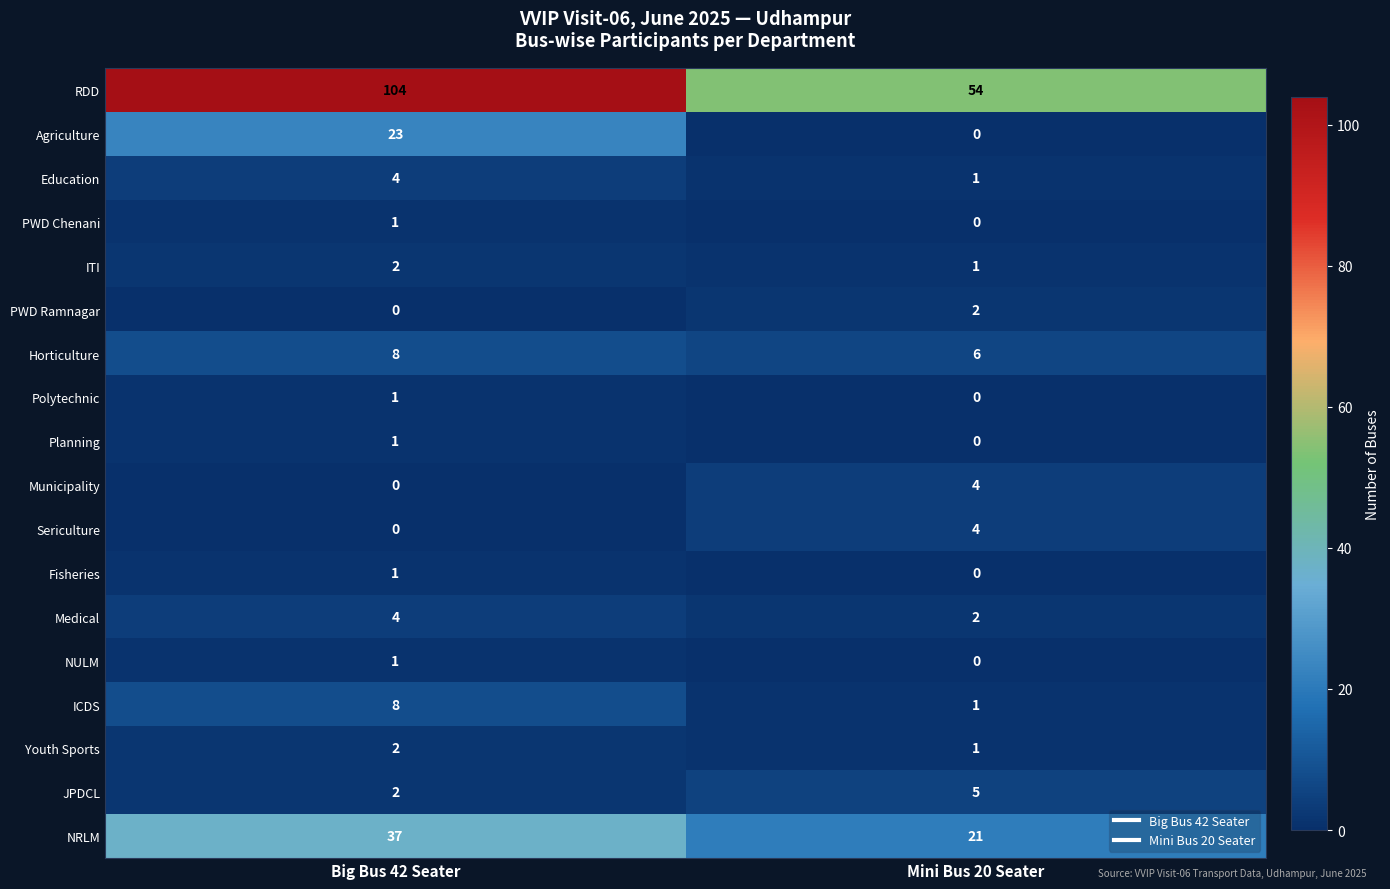

At which label does Agriculture reach its peak?

Big Bus 42 Seater